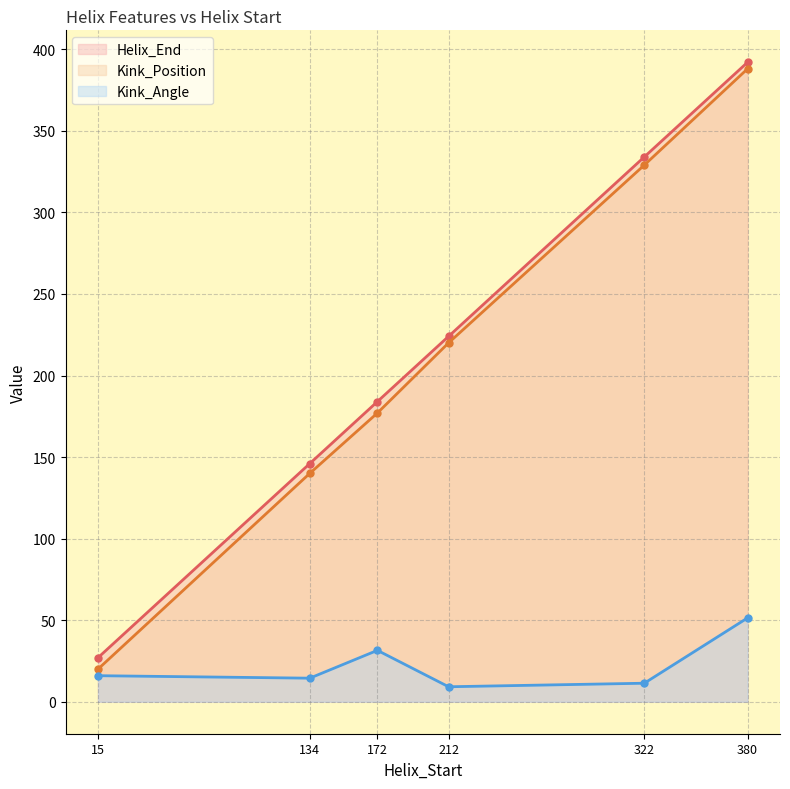

In Kink_Angle, how many points are higher than both neighbors (excluding endpoints)?

1